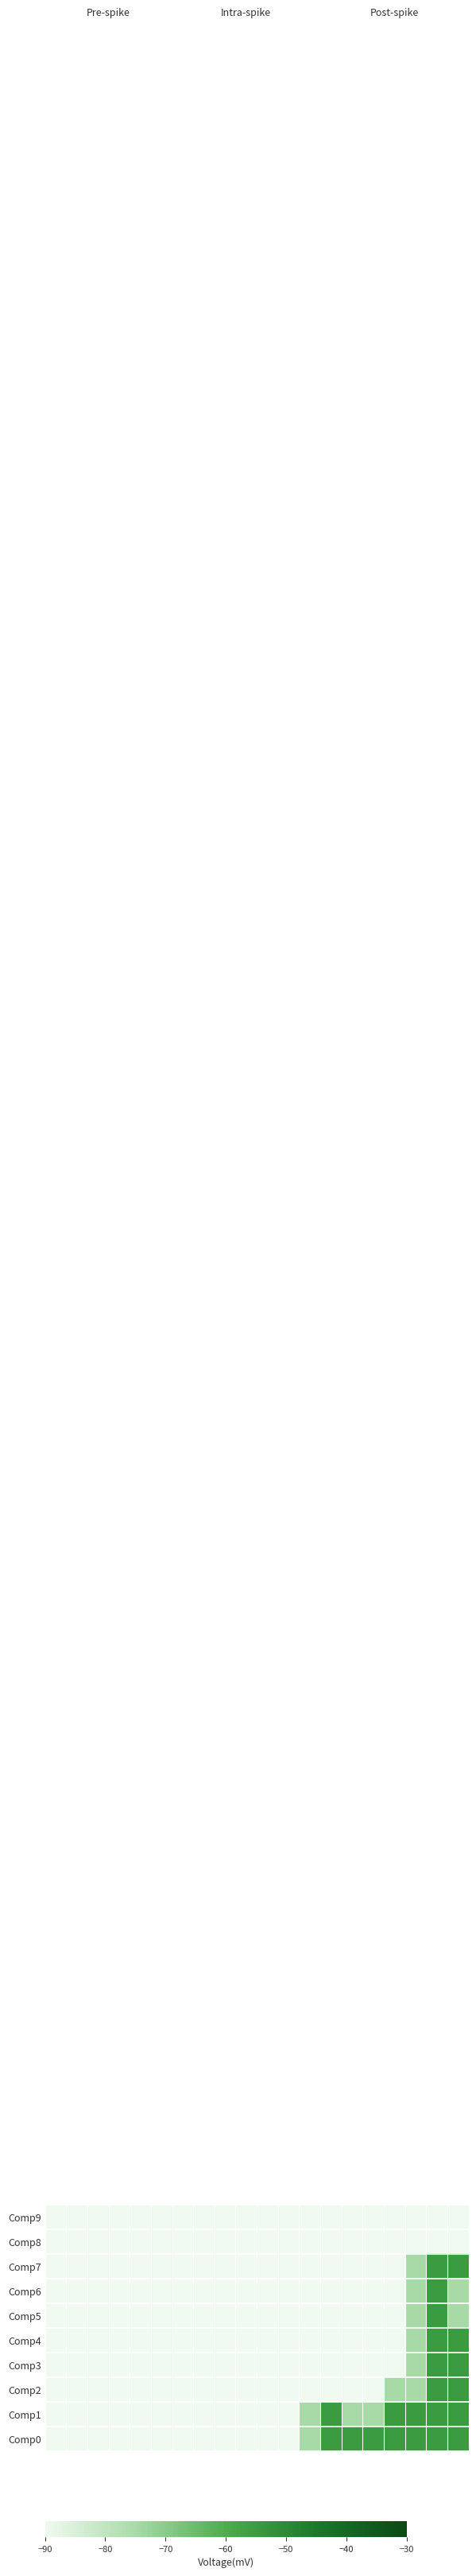

What is the maximum value shown in the chart?

-55